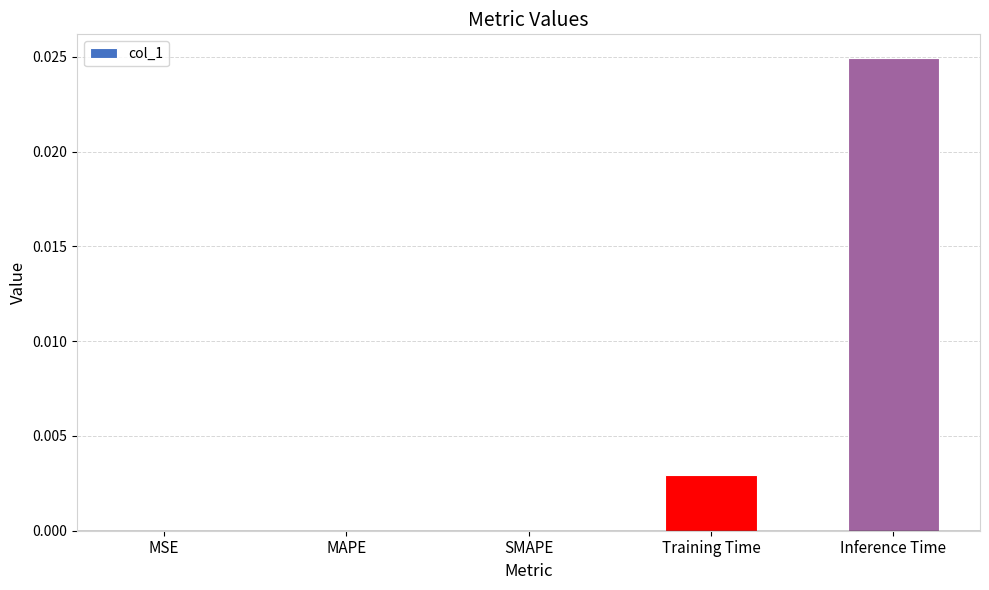

The value at Inference Time is 0.0. True or false?

True